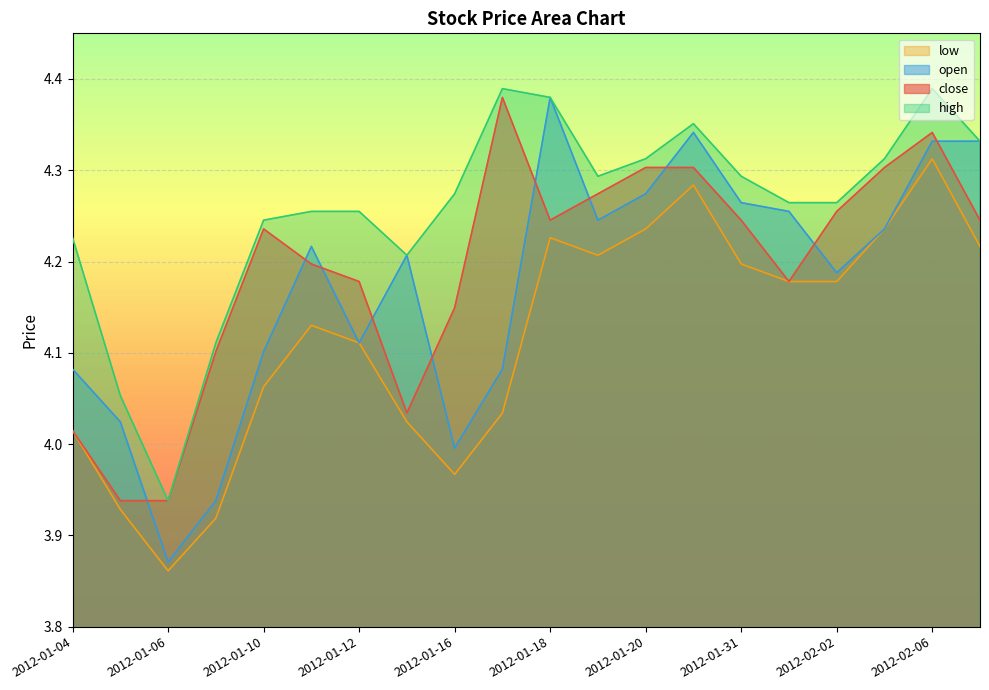

True or false: open and high cross at least once.

False